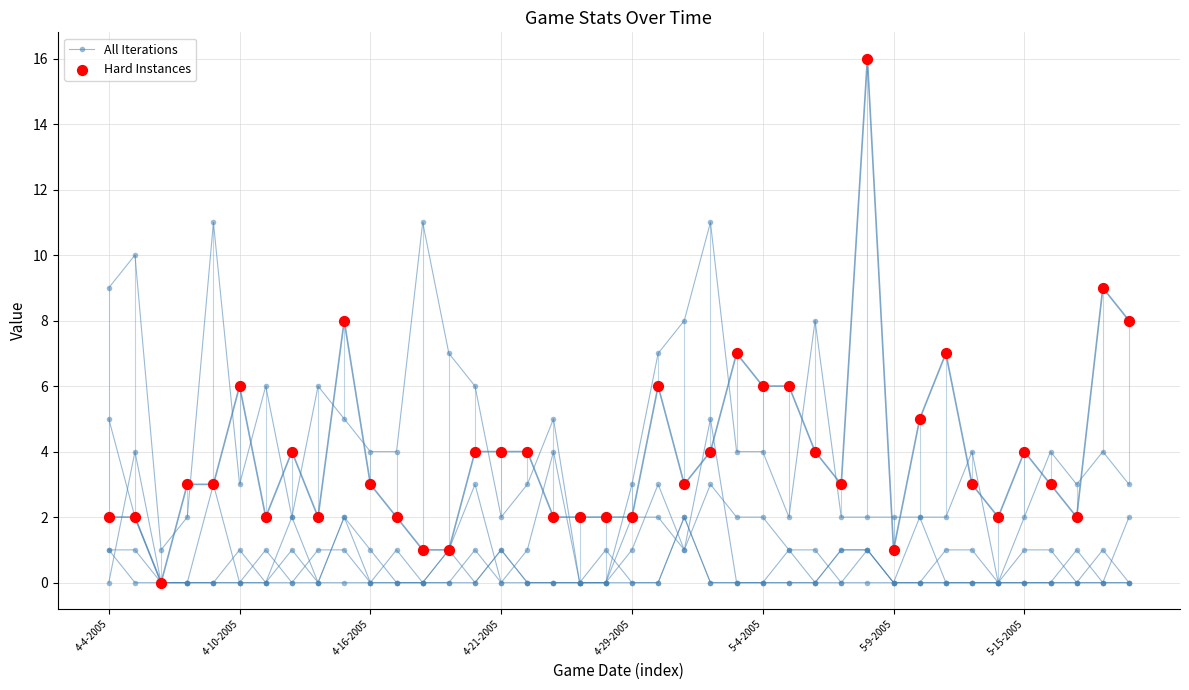

Which series reaches the maximum Y coordinate?

Hard Instances